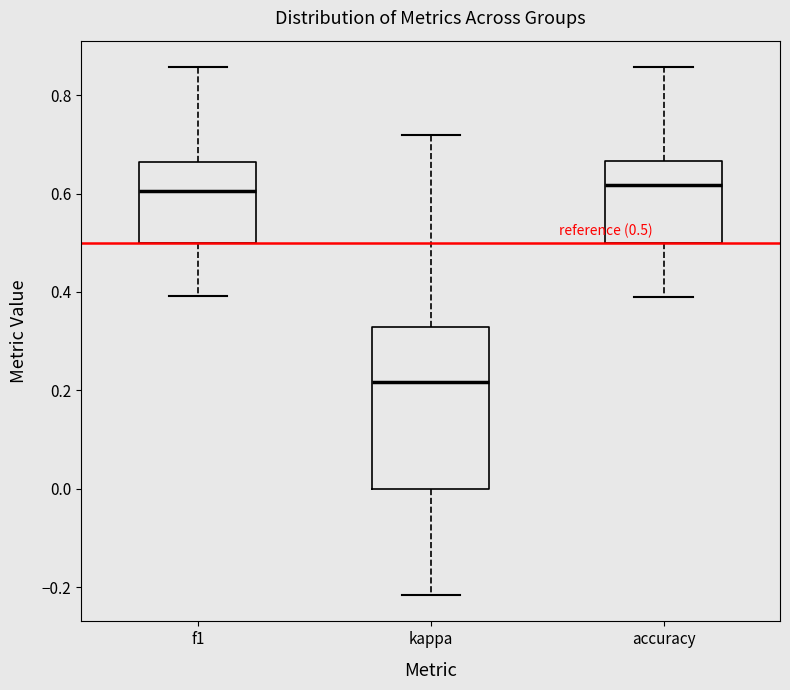

Which box's median line is the lowest?

kappa